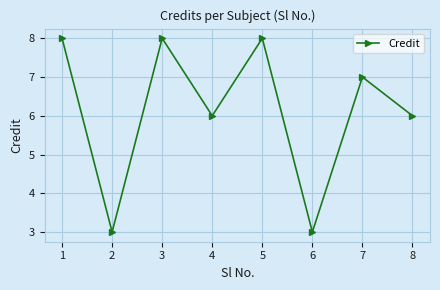

Is it true that the value at 6 is 5?

False